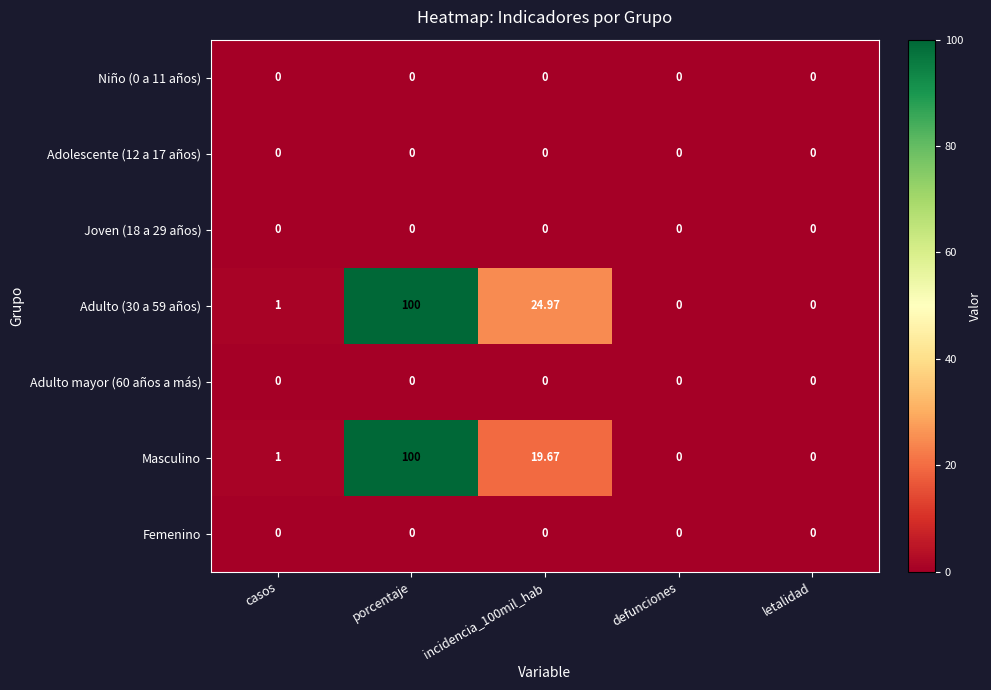

At which category is the sum across all series the highest?

porcentaje